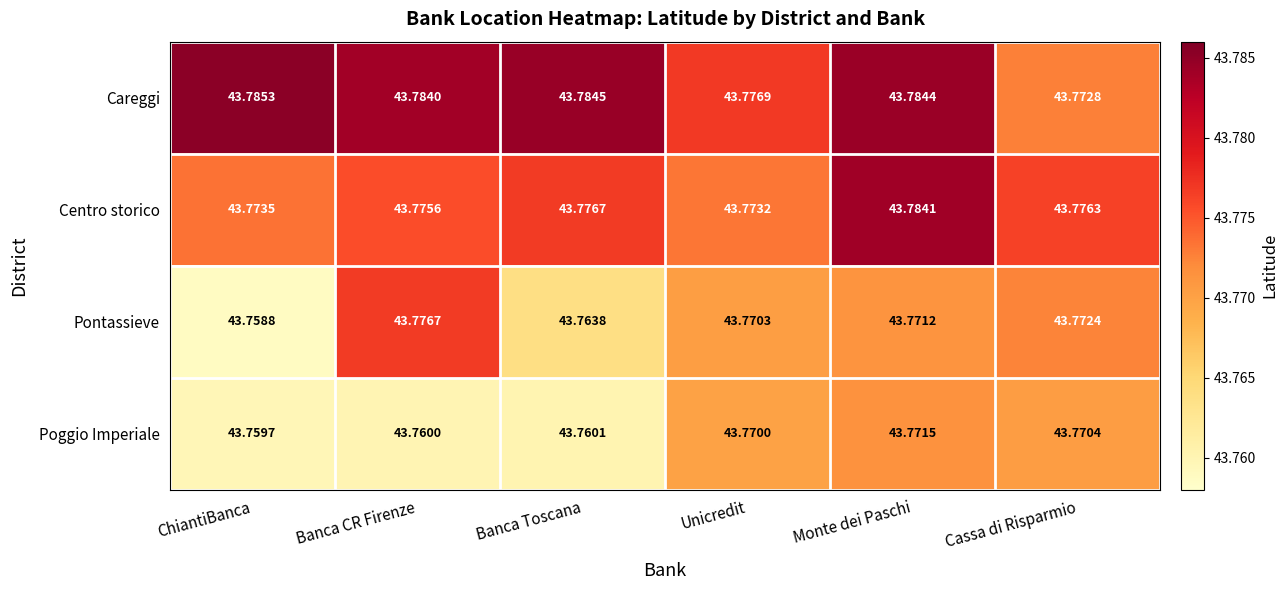

Count the number of data series in this chart.

4